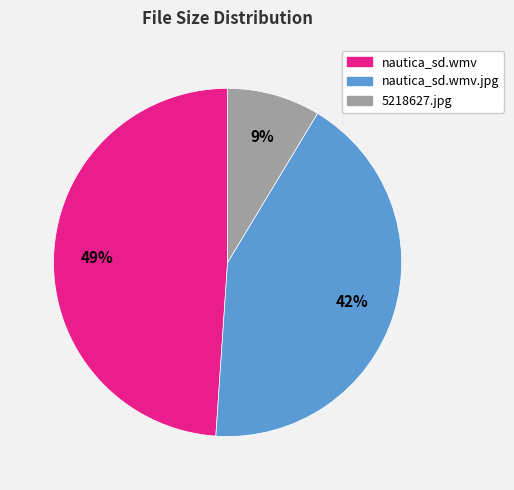

To the nearest percent, what is the combined percentage of 5218627.jpg and nautica_sd.wmv?

58%